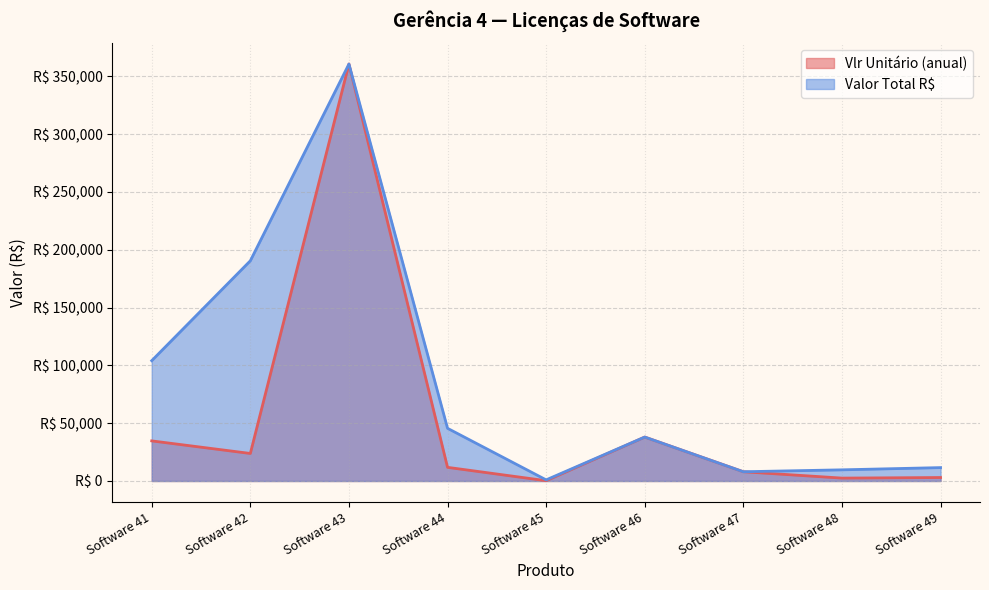

At how many categories does at least one series exceed 237510?

1